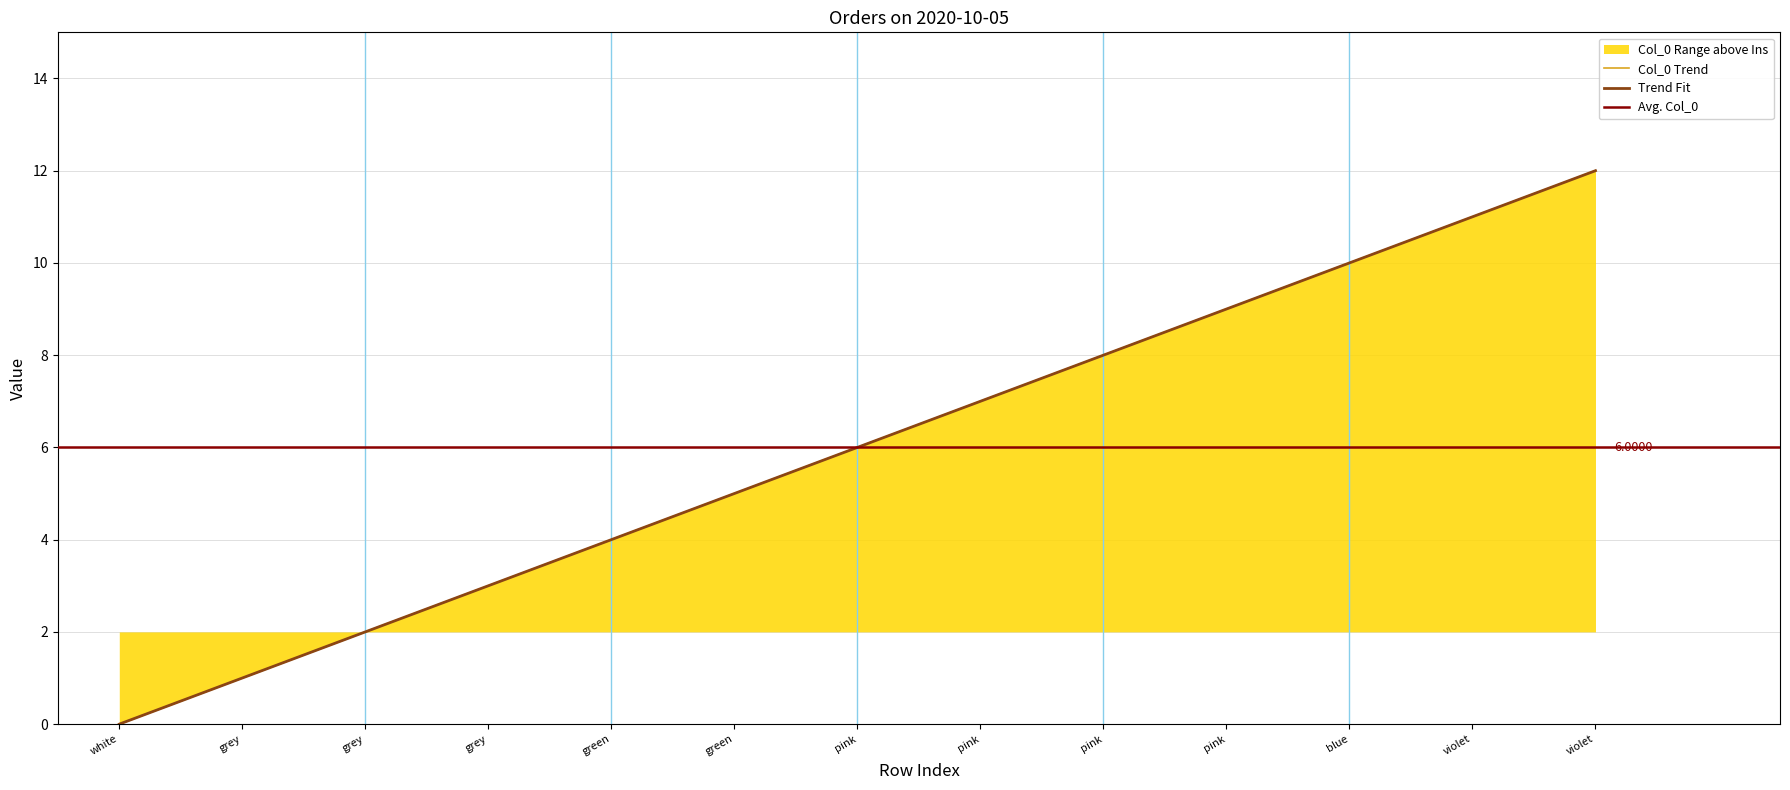

Is this an area chart (filled region under the line)?

No